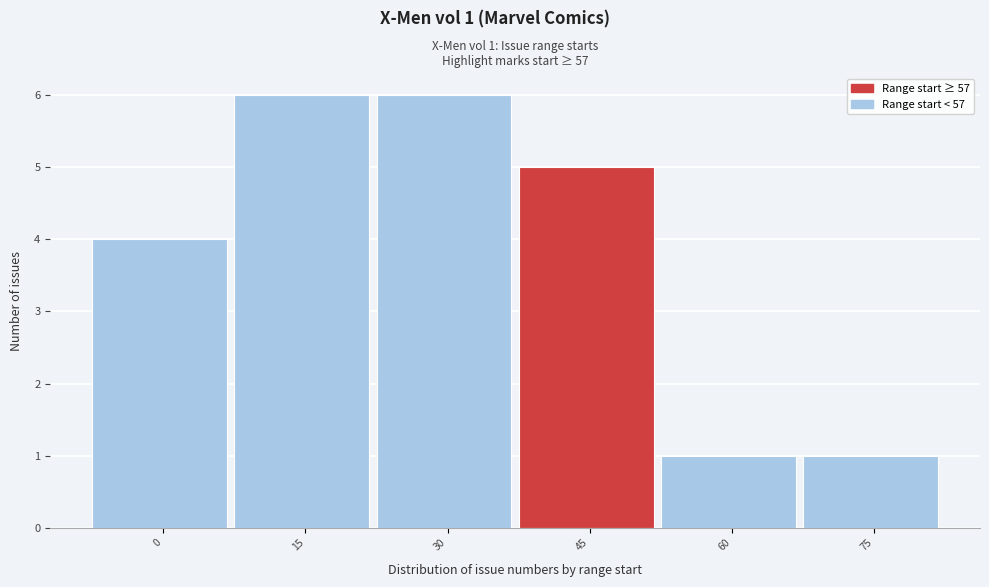

Reading right to left, transcribe all the data shown in this chart.

75=1	60=1	45=5	30=6	15=6	0=4